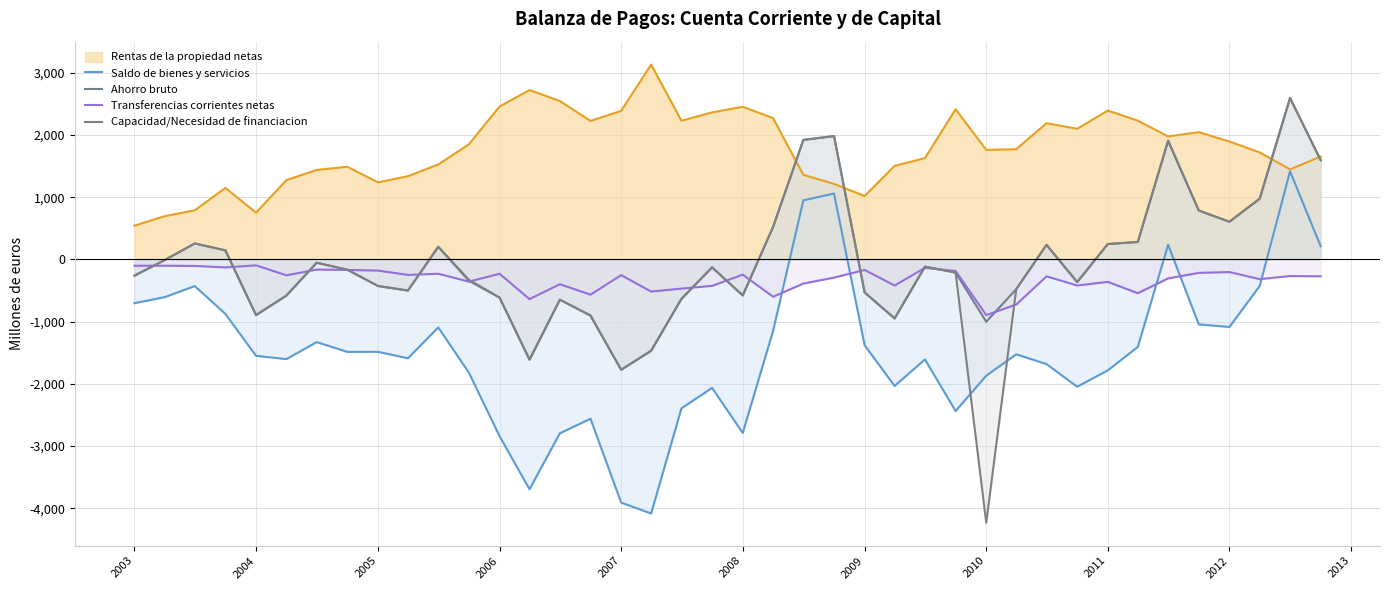

At which category does the chart reach its minimum across all series?

2010